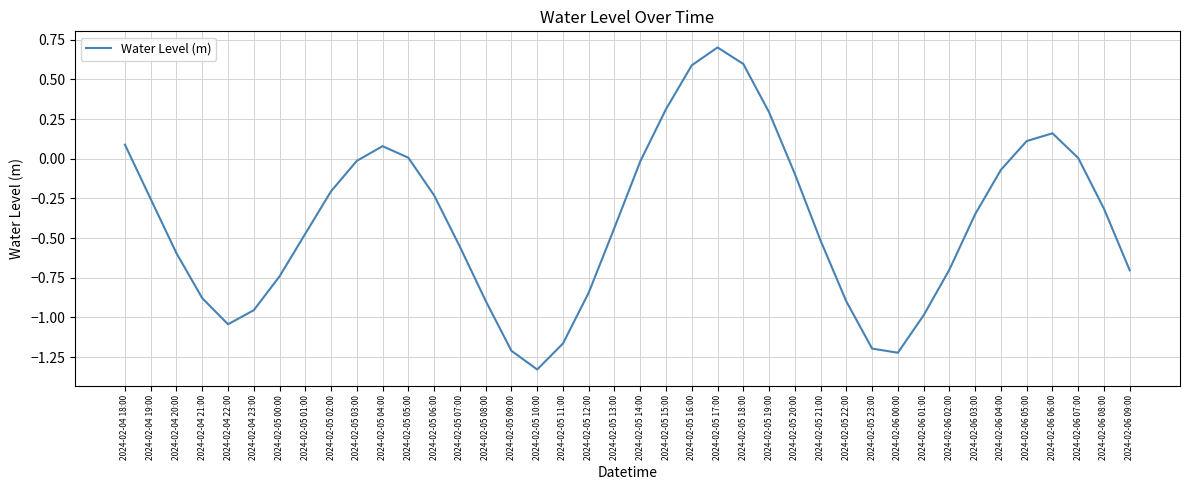

At which category does the chart reach its minimum across all series?

2024-02-05 10:00